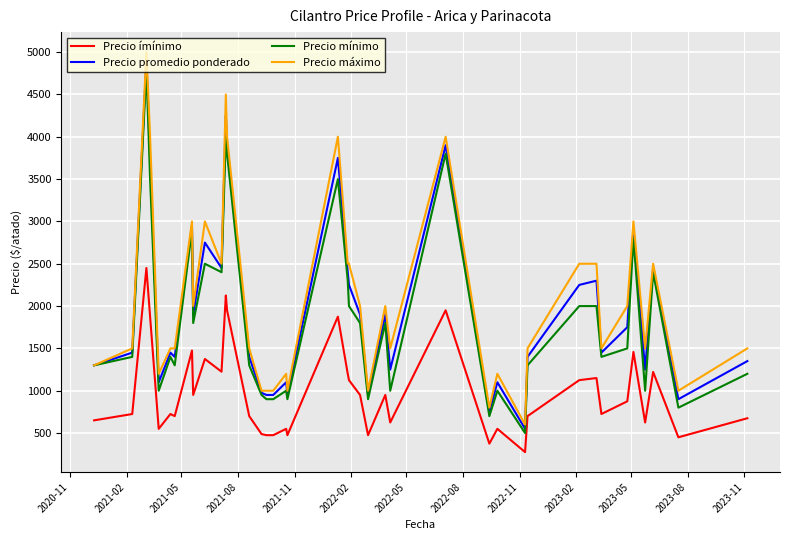

What is the maximum value for Precio máximo?

5000